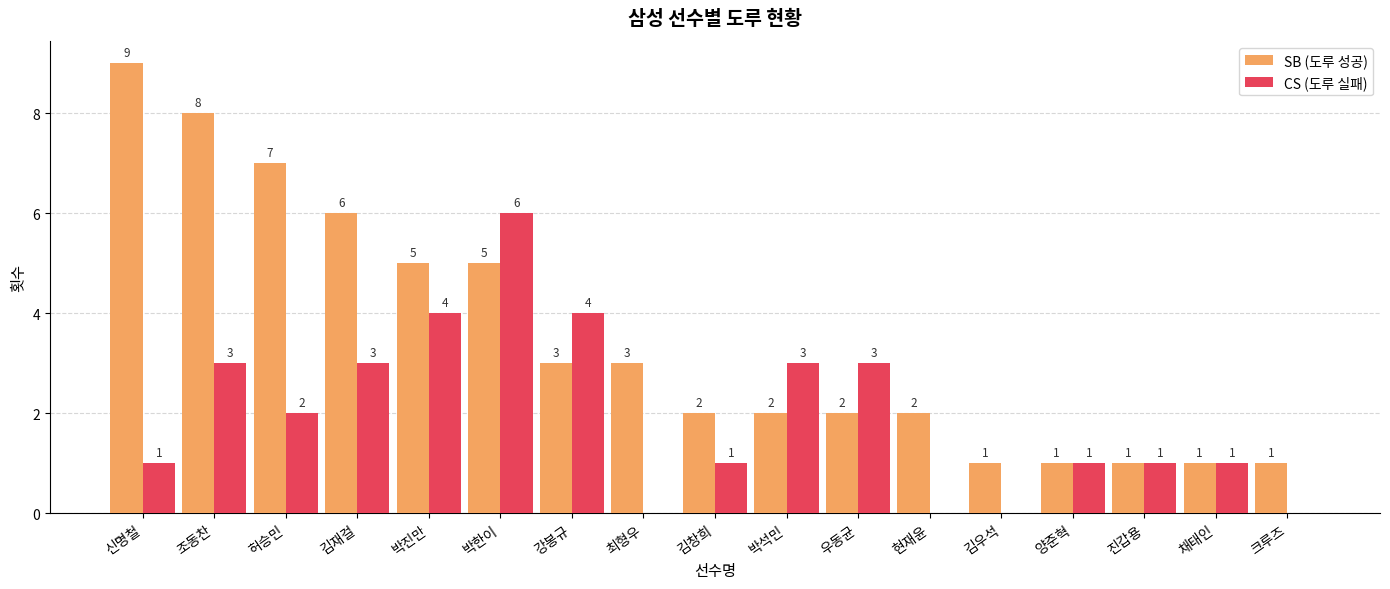

Is it true that CS (도루 실패) equals 2 at 조동찬?

False